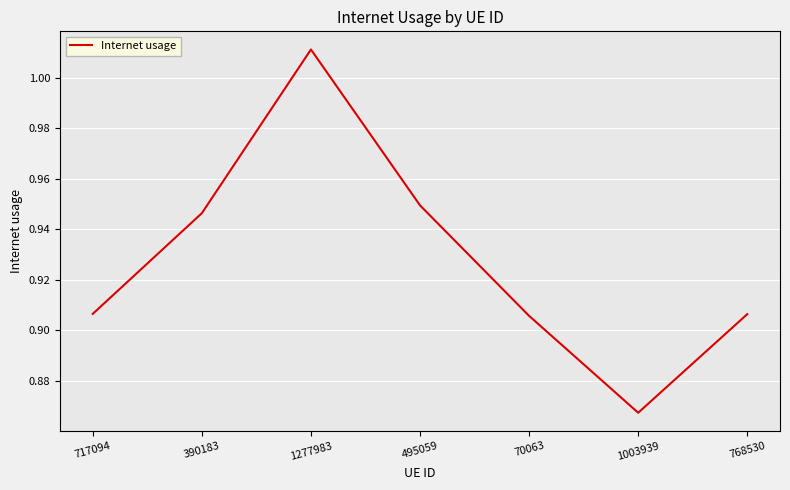

What position from the left is 1277983?

3